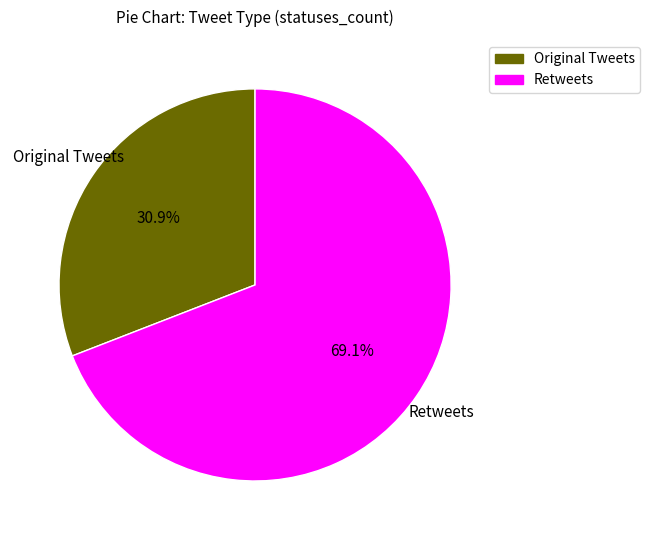

Is there any slice that represents more than half of the pie?

Yes